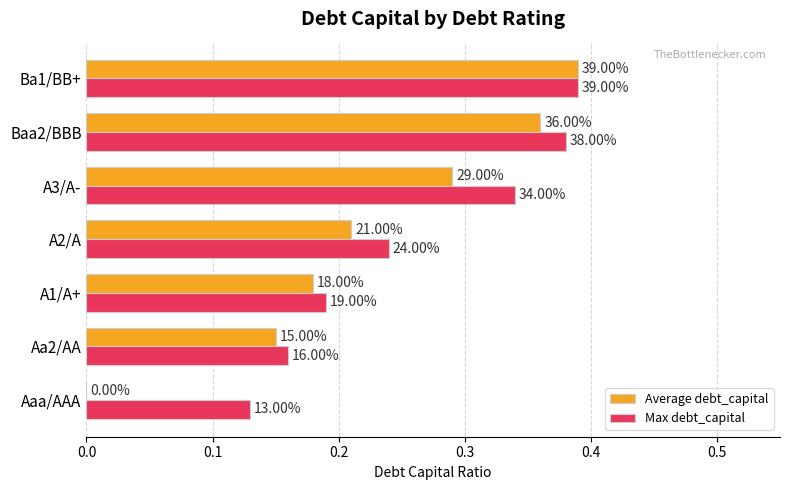

What are all the series names shown in the legend?

Average debt_capital, Max debt_capital